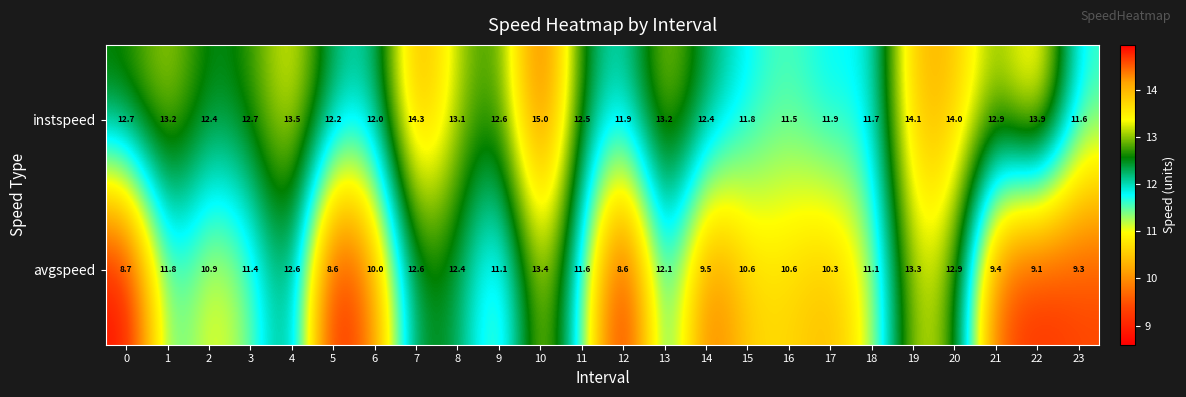

Is it true that avgspeed equals 11.1 at 18?

True